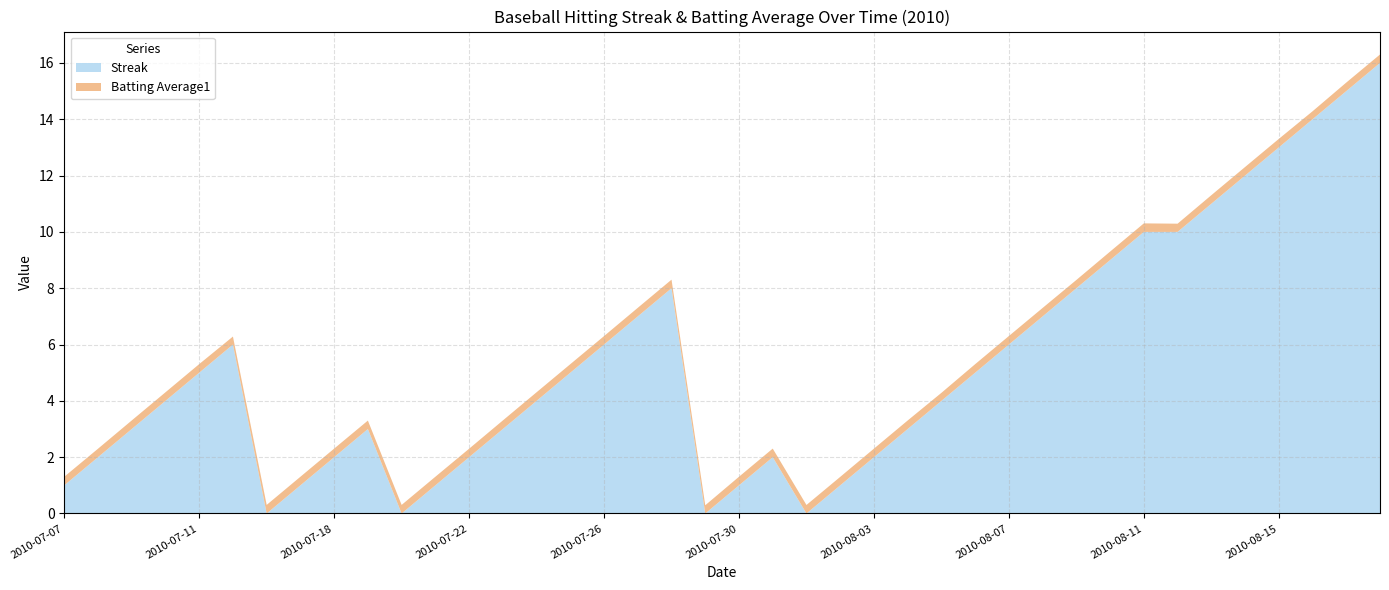

Reading left to right, extract all data points from this chart.

Streak: 2010-07-07=1.0	2010-07-08=2.0	2010-07-09=3.0	2010-07-10=4.0	2010-07-11=5.0	2010-07-15=6.0	2010-07-16=0.0	2010-07-17=1.0	2010-07-18=2.0	2010-07-19=3.0	2010-07-20=0.0	2010-07-21=1.0	2010-07-22=2.0	2010-07-23=3.0	2010-07-24=4.0	2010-07-25=5.0	2010-07-26=6.0	2010-07-27=7.0	2010-07-28=8.0	2010-07-29=0.0	2010-07-30=1.0	2010-07-31=2.0	2010-08-01=0.0	2010-08-02=1.0	2010-08-03=2.0	2010-08-04=3.0	2010-08-05=4.0	2010-08-06=5.0	2010-08-07=6.0	2010-08-08=7.0	2010-08-09=8.0	2010-08-10=9.0	2010-08-11=10.0	2010-08-12=10.0	2010-08-13=11.0	2010-08-14=12.0	2010-08-15=13.0	2010-08-16=14.0	2010-08-17=15.0	2010-08-18=16.0
Batting Average1: 2010-07-07=0.3	2010-07-08=0.3	2010-07-09=0.3	2010-07-10=0.3	2010-07-11=0.3	2010-07-15=0.3	2010-07-16=0.3	2010-07-17=0.3	2010-07-18=0.3	2010-07-19=0.3	2010-07-20=0.3	2010-07-21=0.3	2010-07-22=0.3	2010-07-23=0.3	2010-07-24=0.3	2010-07-25=0.3	2010-07-26=0.3	2010-07-27=0.3	2010-07-28=0.3	2010-07-29=0.3	2010-07-30=0.3	2010-07-31=0.3	2010-08-01=0.3	2010-08-02=0.3	2010-08-03=0.3	2010-08-04=0.3	2010-08-05=0.3	2010-08-06=0.3	2010-08-07=0.3	2010-08-08=0.3	2010-08-09=0.3	2010-08-10=0.3	2010-08-11=0.3	2010-08-12=0.3	2010-08-13=0.3	2010-08-14=0.3	2010-08-15=0.3	2010-08-16=0.3	2010-08-17=0.3	2010-08-18=0.3